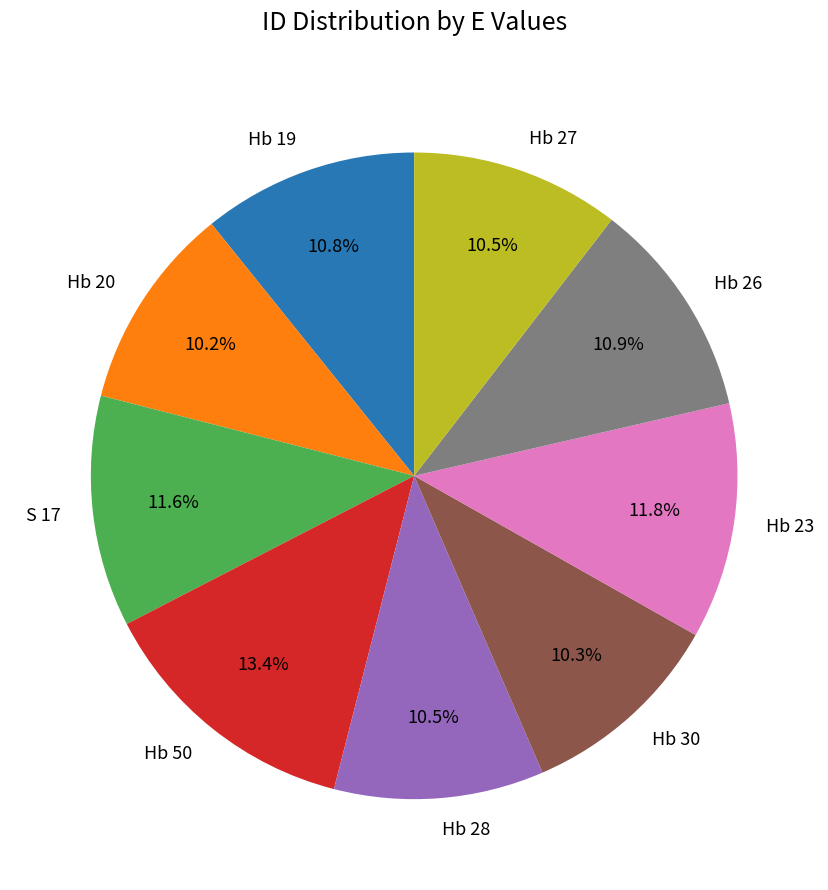

Approximately how many times larger is the value at Hb 27 compared to Hb 19?

1.0